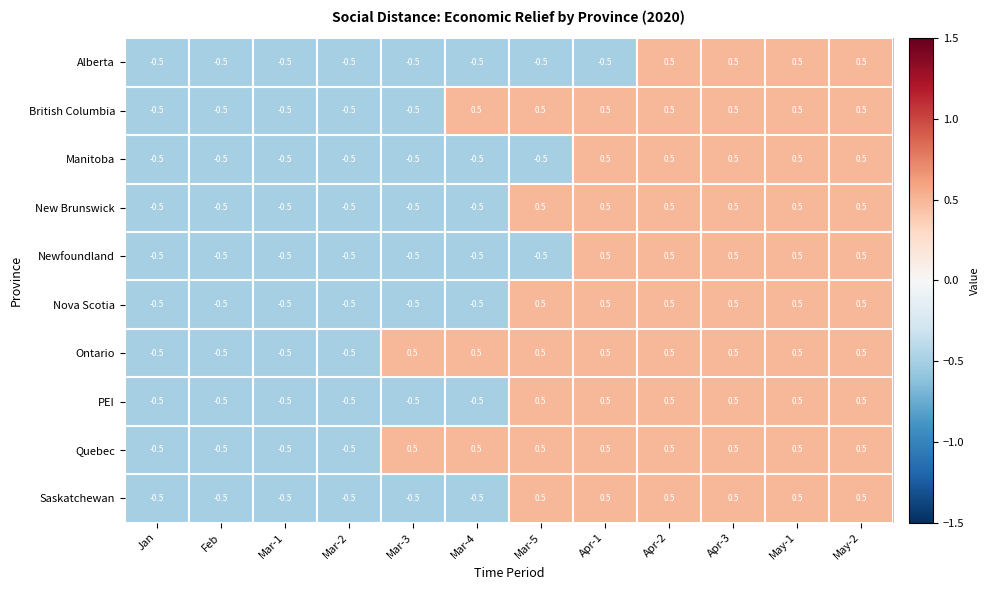

Count the Saskatchewan values in the range 0 to 1.

6